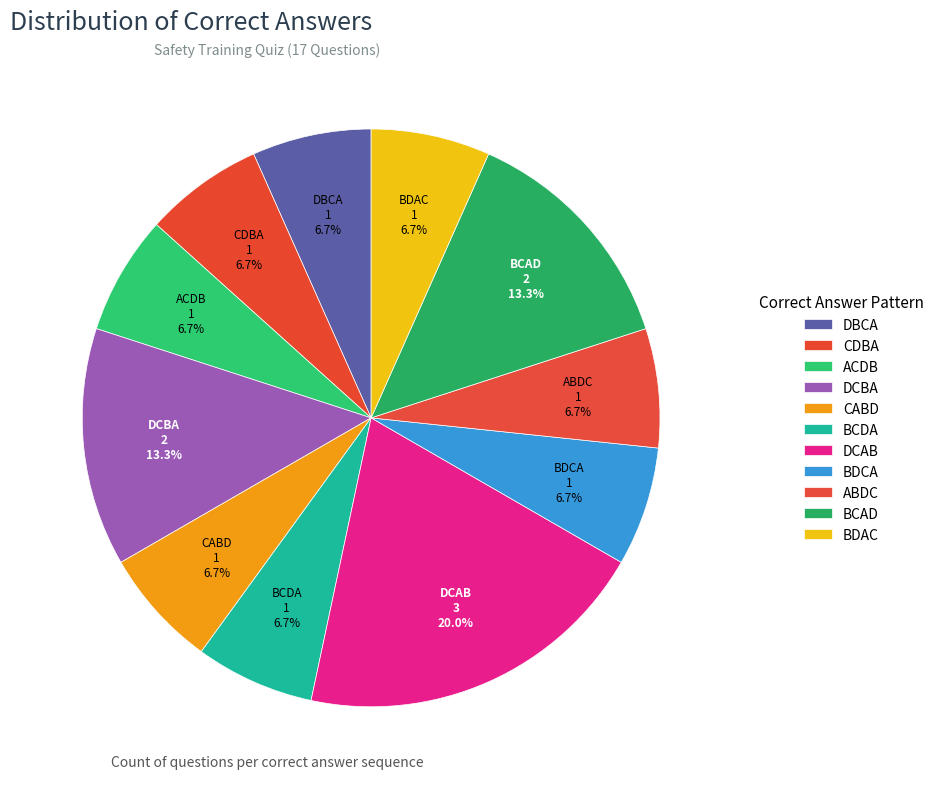

Does ABDC account for over 50% of the chart?

No